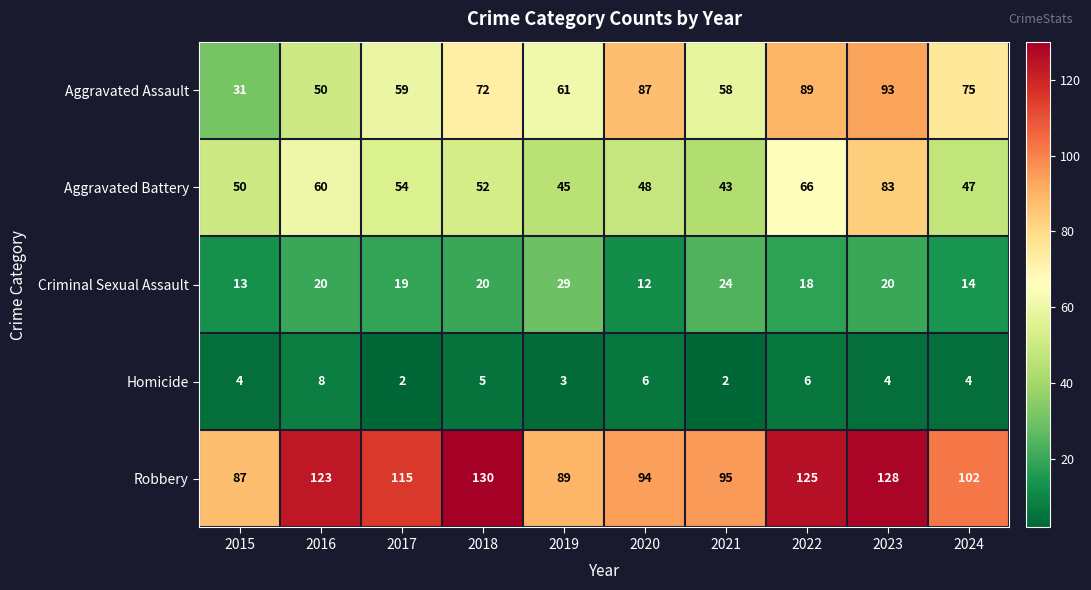

How many series are shown in this chart?

5